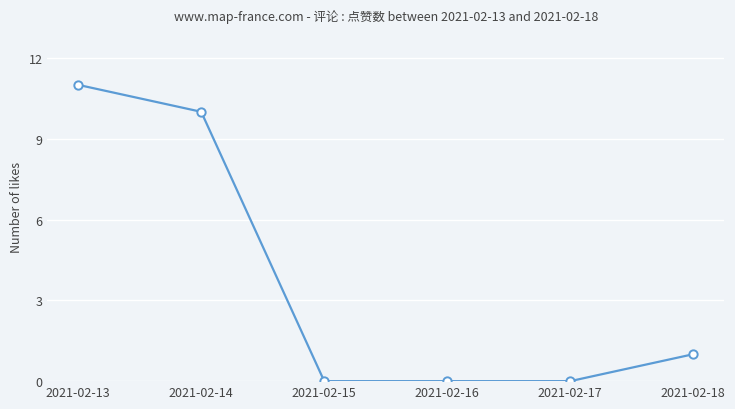

What is the greatest value displayed?

11